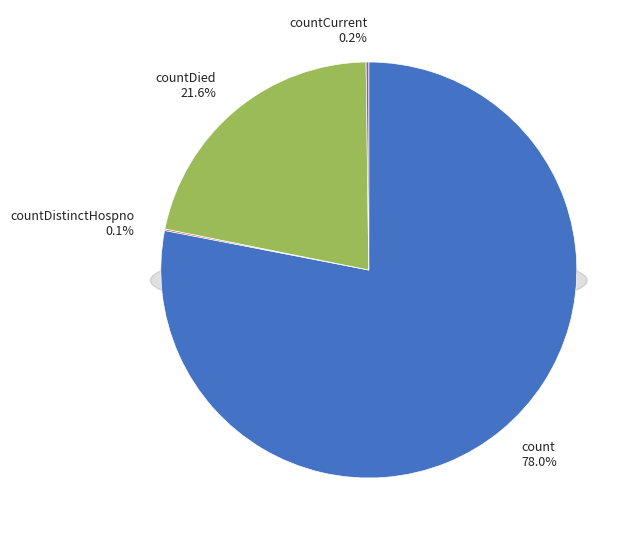

What is the largest slice in the pie chart?

count